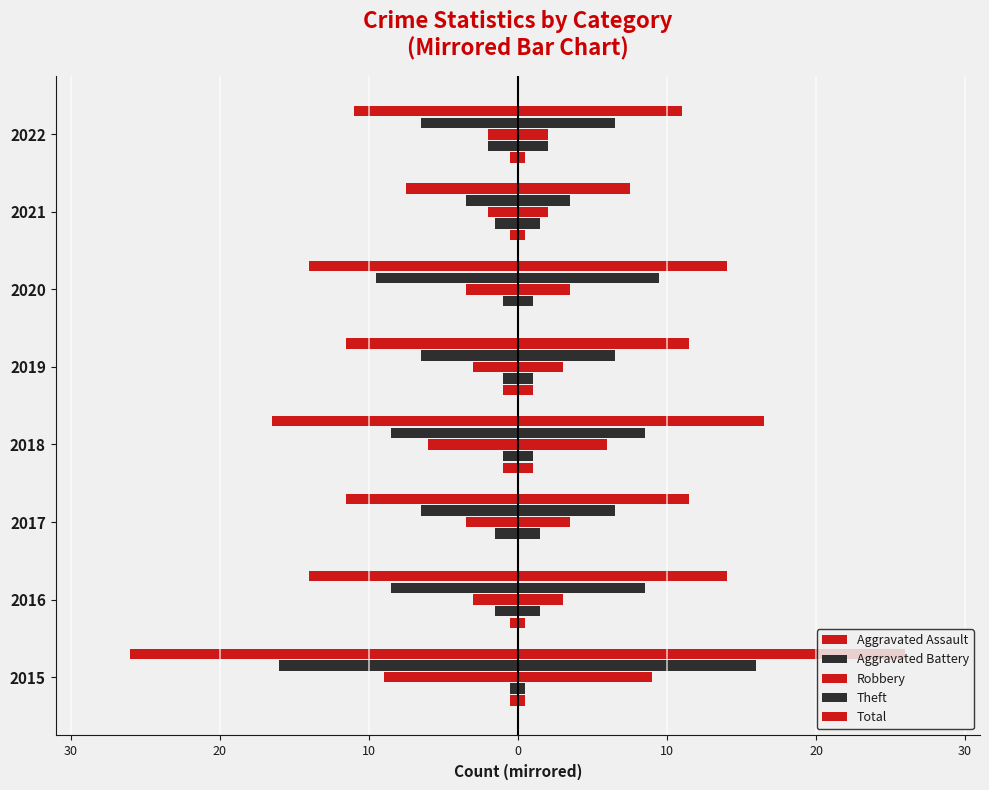

Count the number of data series in this chart.

5